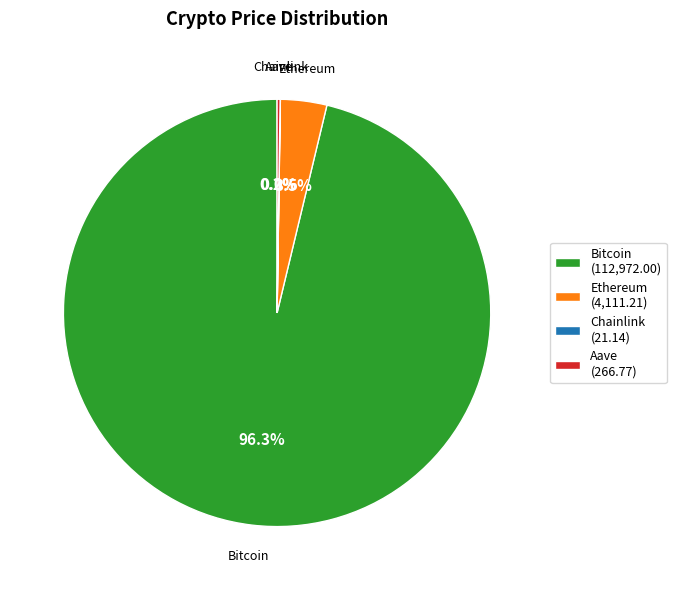

What is the majority slice?

Bitcoin